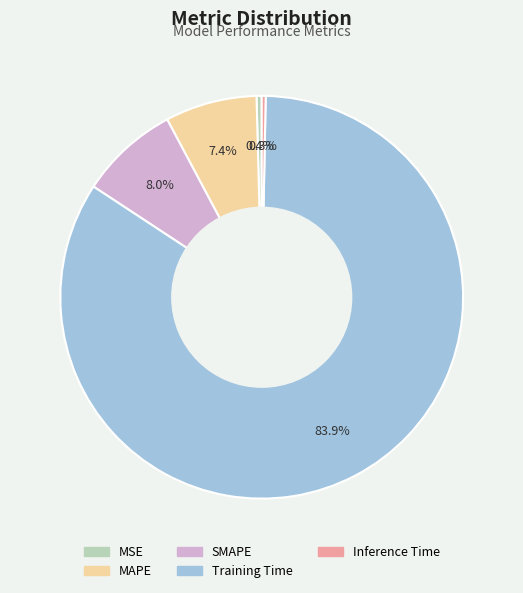

Is there a majority slice in this chart?

Yes